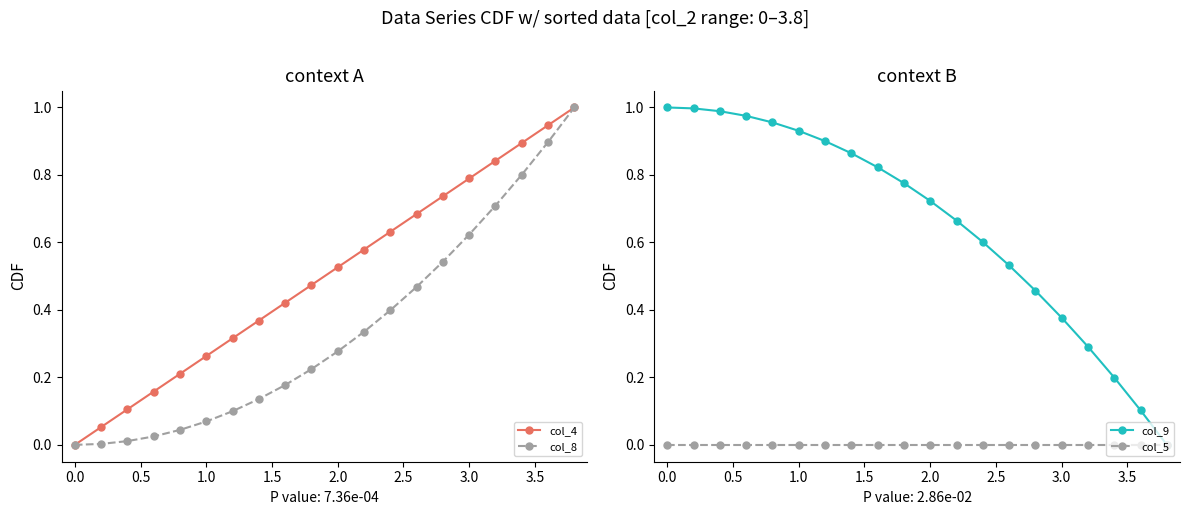

True or false: col_8 and col_4 cross at least once.

False